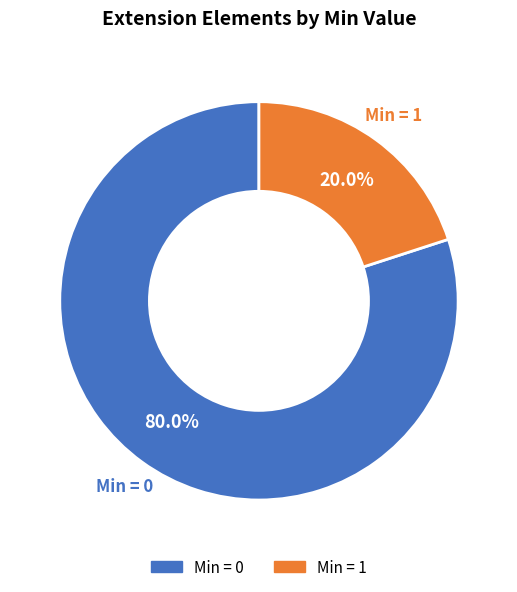

Is there a majority slice in this chart?

Yes